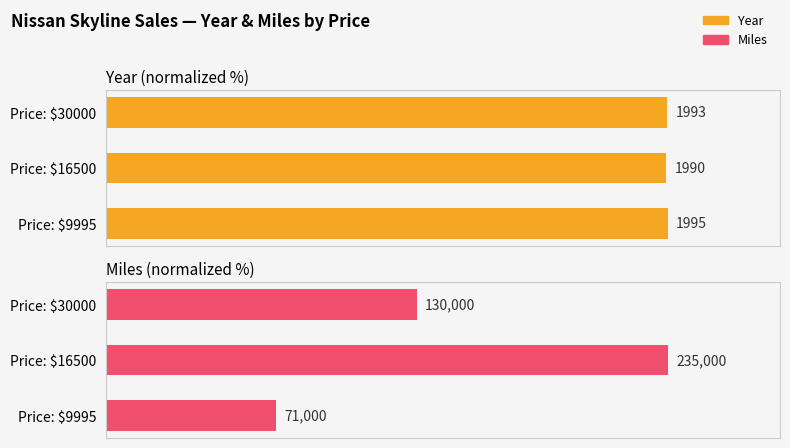

What are all the series names shown in the legend?

Year, Miles